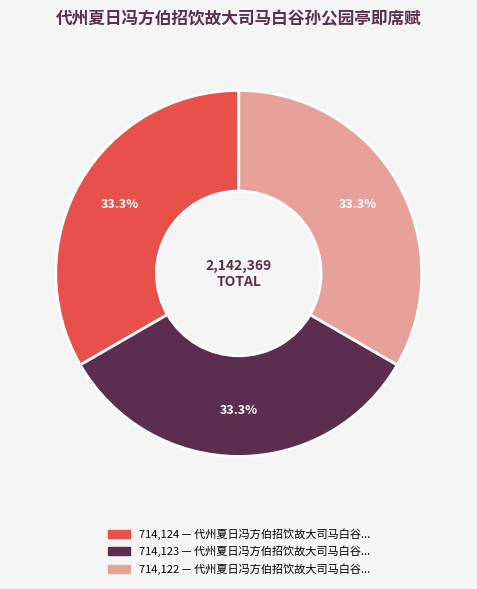

Is there any slice that represents more than half of the pie?

No